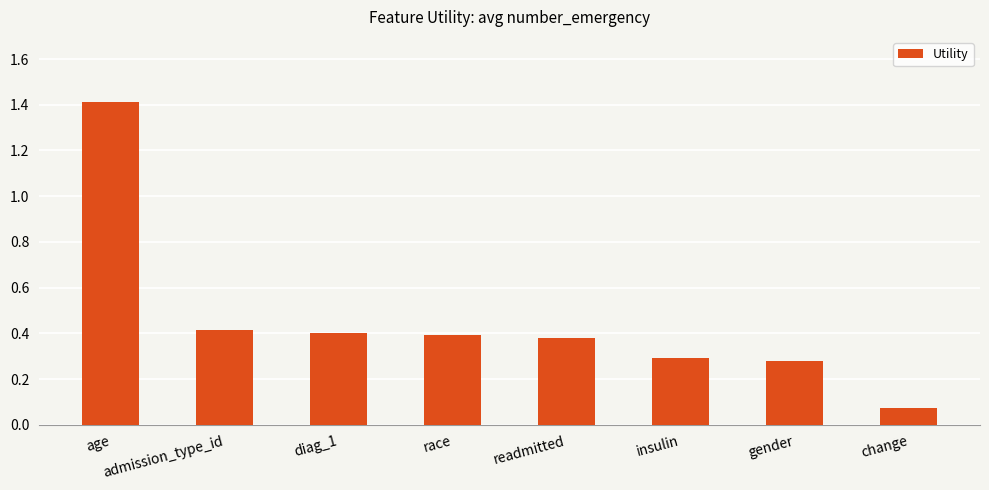

What is the sum of the values at readmitted and race?

0.8